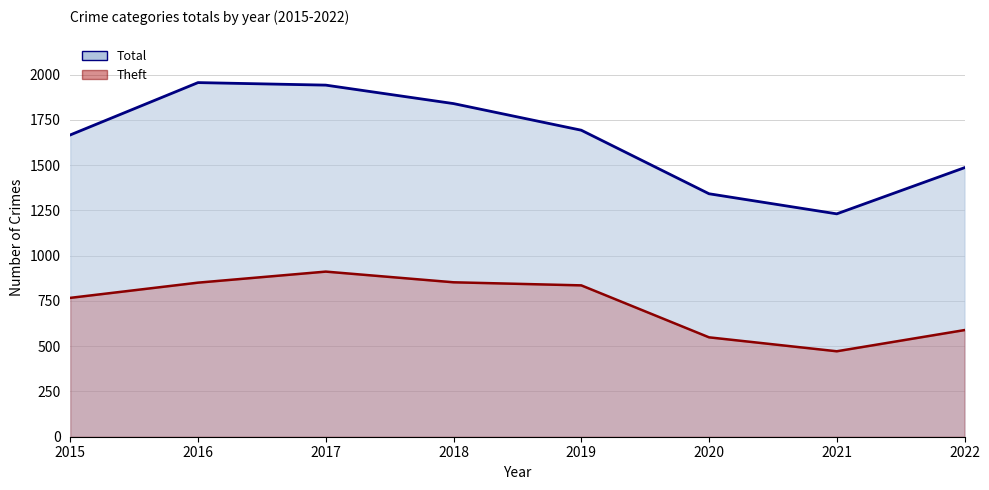

What is the value of the Theft point at the 6th from the left?

549